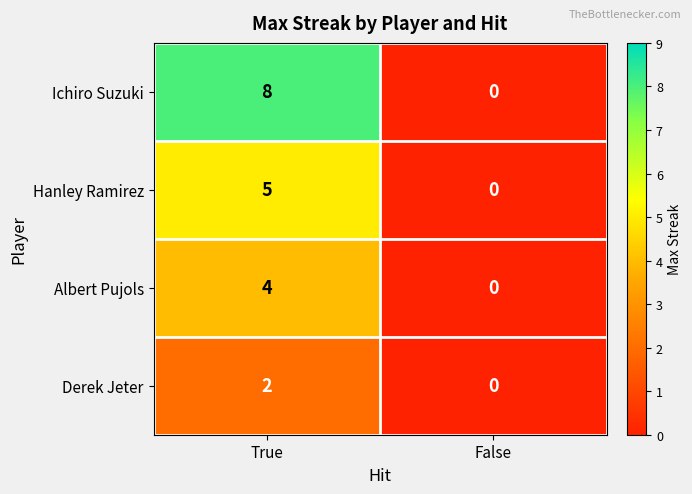

Which category has the lowest value in the Hanley Ramirez series?

False